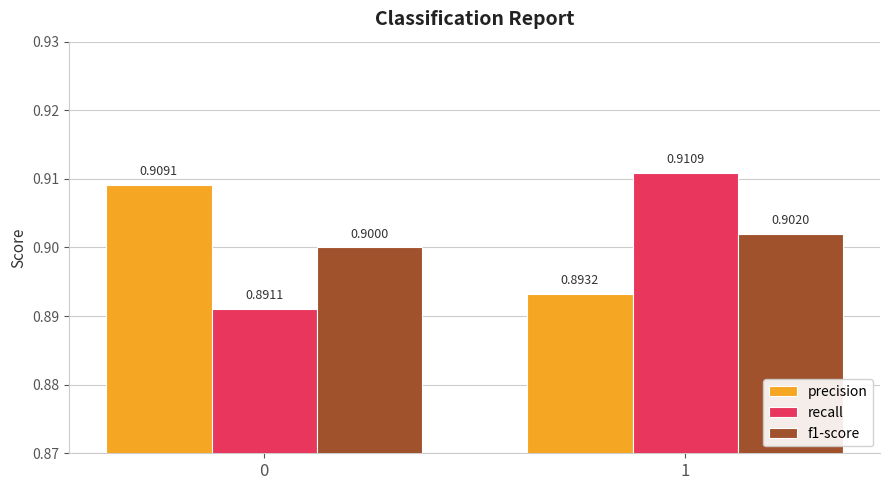

Reading left to right, list all the values displayed in this chart.

precision: 0.9	0.9
recall: 0.9	0.9
f1-score: 0.9	0.9